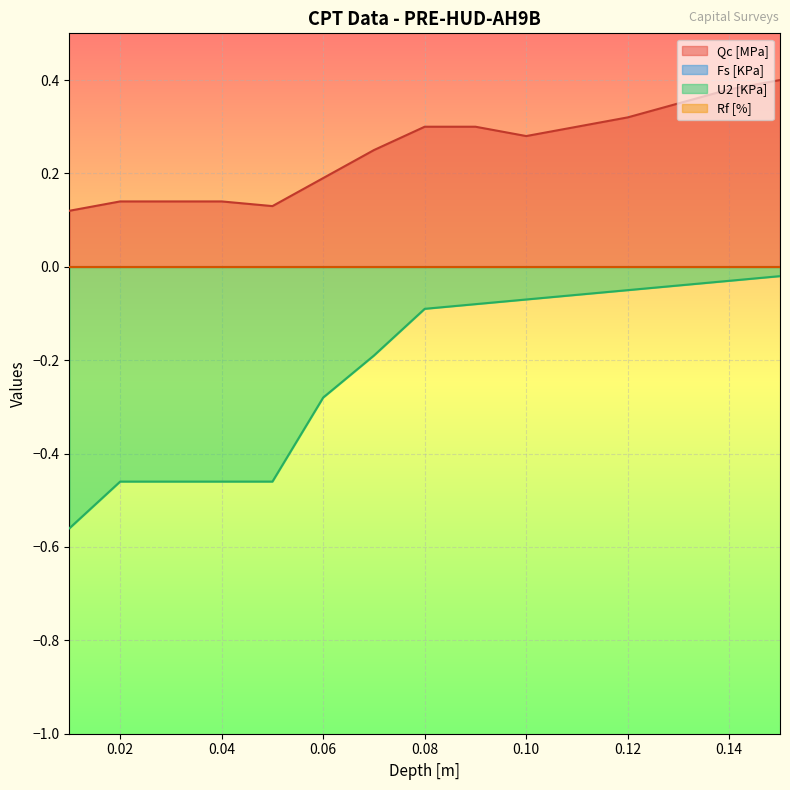

True or false: Rf [%] and Qc [MPa] cross at least once.

False